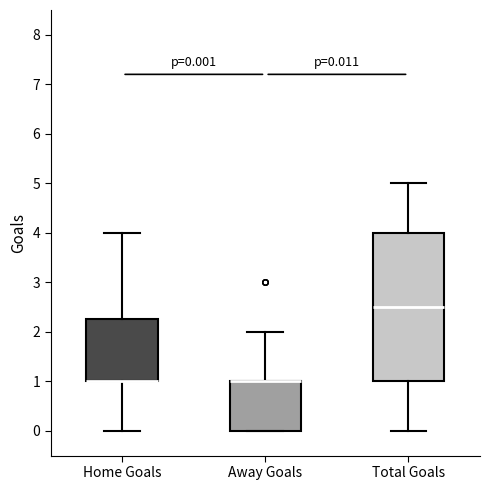

Comparing the boxes themselves (not the whiskers), which one is the tallest?

Total Goals